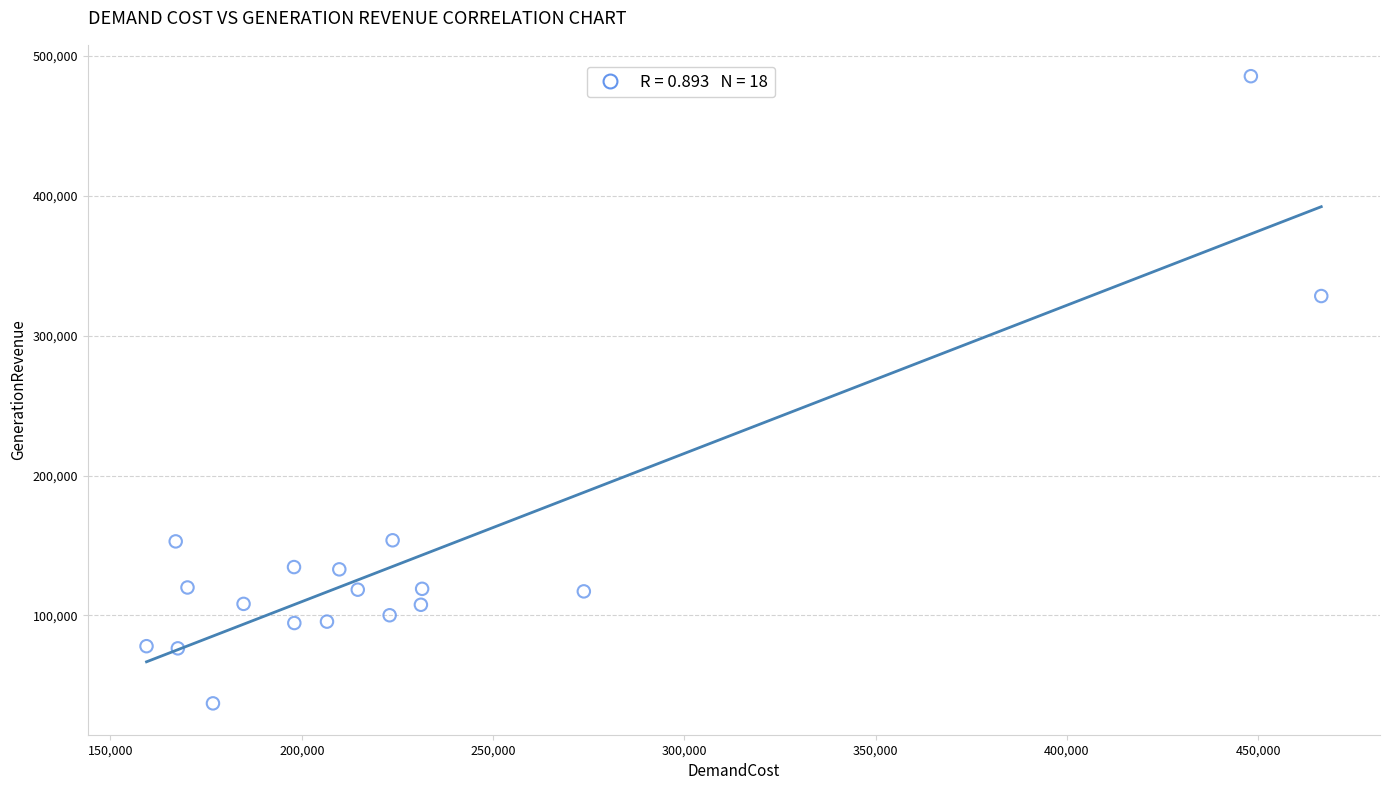

What Y value in the scatter plot is closest to 261338?

328355.9